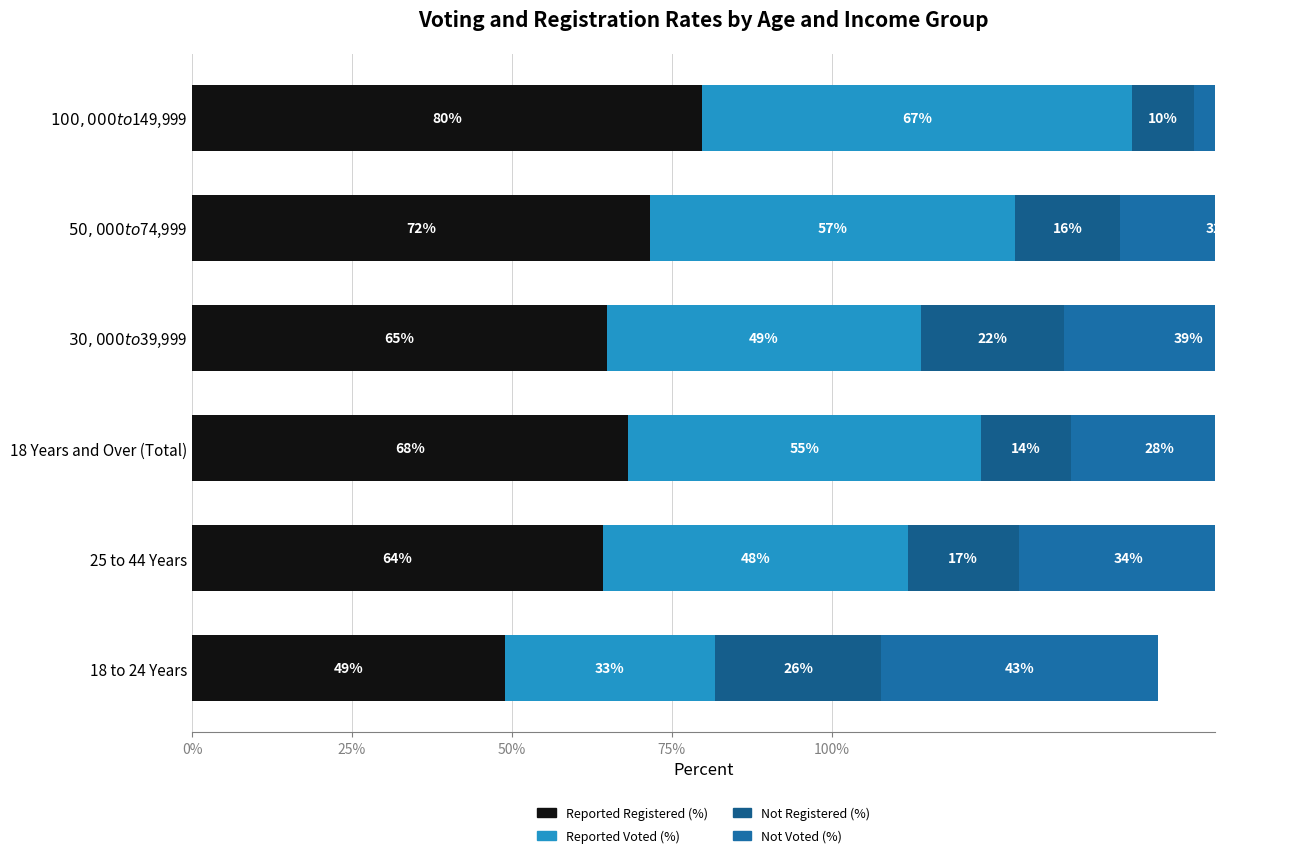

What is the difference between the second highest and second lowest values in the Not Registered (%) series?

8.1